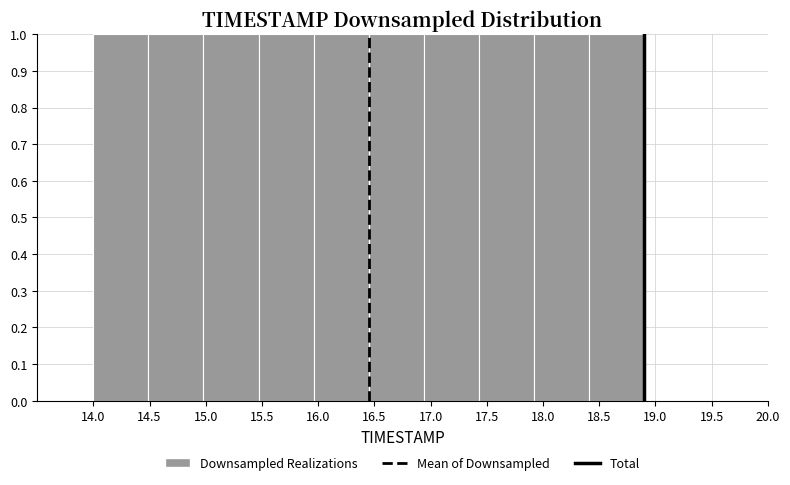

Reading left to right, transcribe this chart: for each bar, give the range it covers on the x-axis and its height. Neither the bar edges nor the heights are printed on the chart, so give them approximately, as read against the axes.

14.00 to 14.49: 1
14.49 to 14.98: 1
14.98 to 15.47: 1
15.47 to 15.96: 1
15.96 to 16.45: 1
16.45 to 16.94: 1
16.94 to 17.43: 1
17.43 to 17.92: 1
17.92 to 18.41: 1
18.41 to 18.90: 1